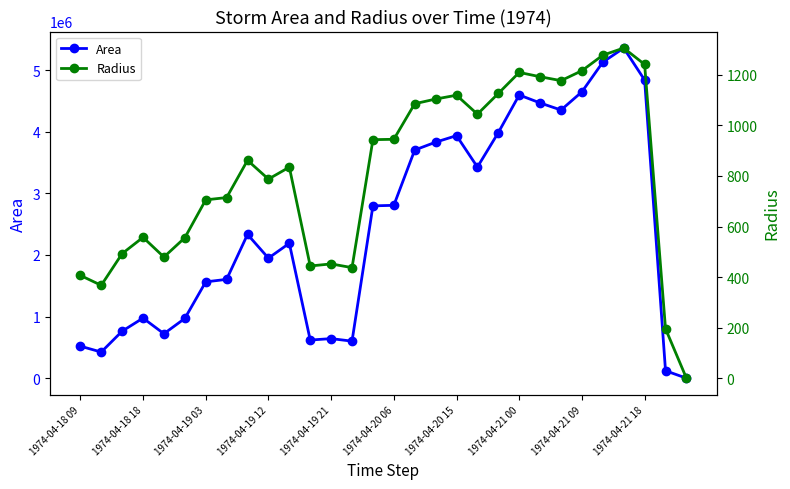

How many data points in Radius are less than 861?

15